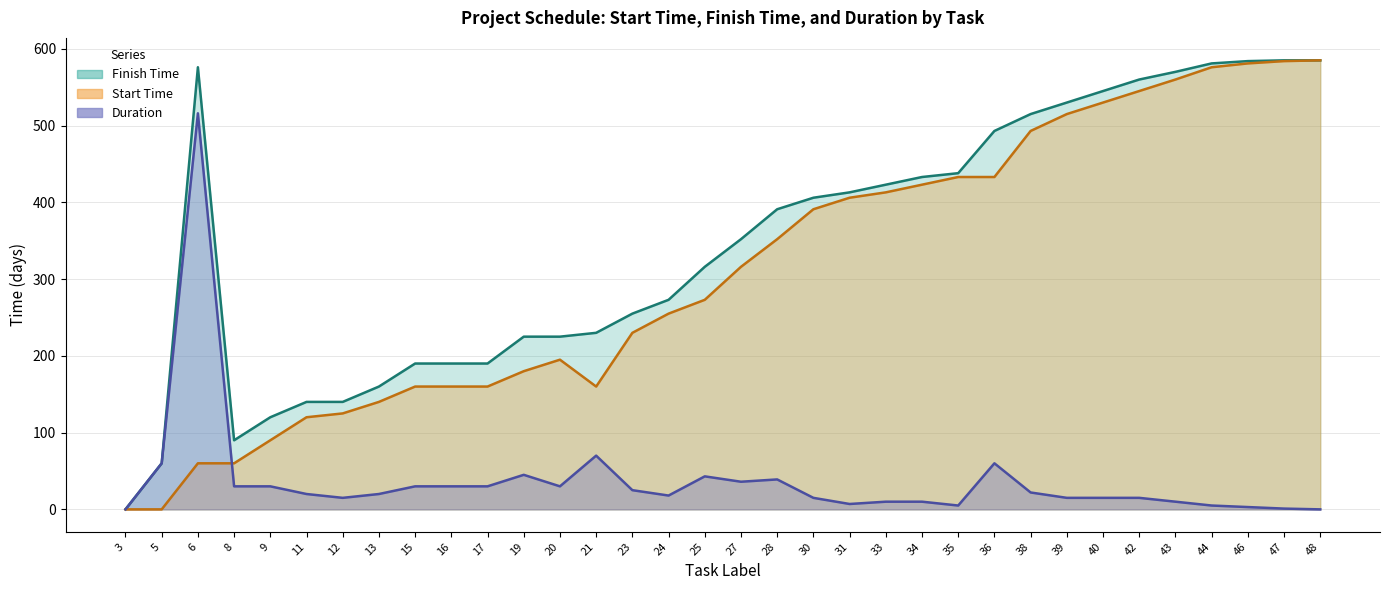

List the labels in order of Start Time value, smallest first.

3, 5, 6, 8, 9, 11, 12, 13, 15, 16, 17, 21, 19, 20, 23, 24, 25, 27, 28, 30, 31, 33, 34, 35, 36, 38, 39, 40, 42, 43, 44, 46, 47, 48